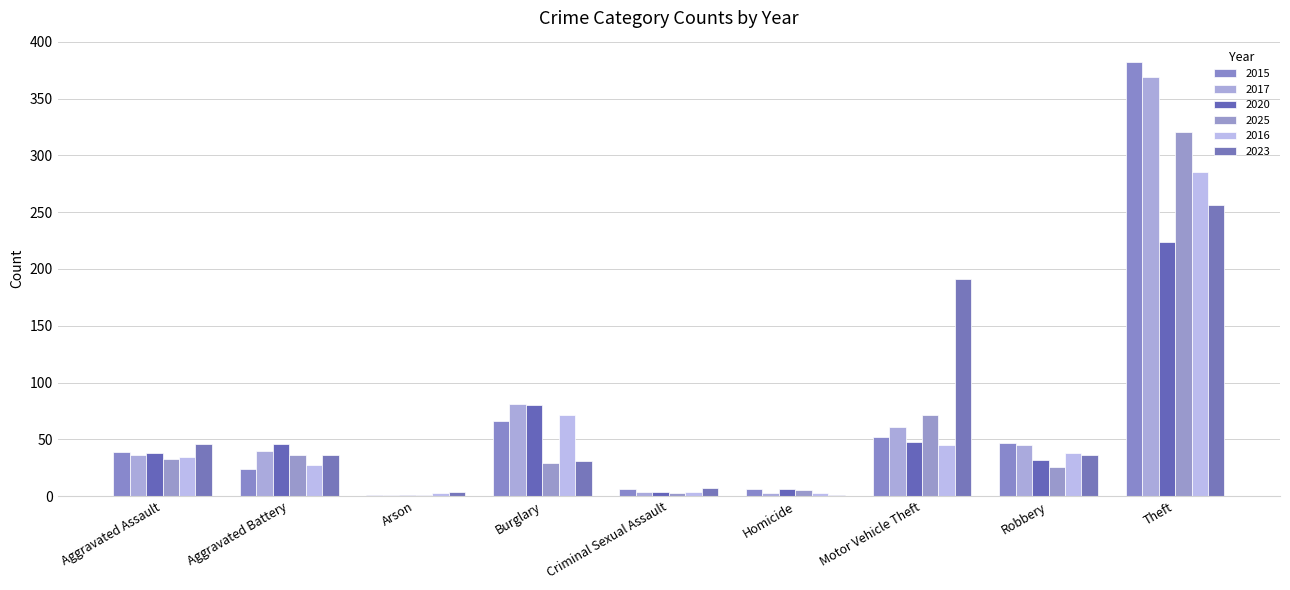

Reading right to left, transcribe all the data shown in this chart.

2015: Theft=382	Robbery=47	Motor Vehicle Theft=52	Homicide=6	Criminal Sexual Assault=6	Burglary=66	Arson=1	Aggravated Battery=24	Aggravated Assault=39
2017: Theft=369	Robbery=45	Motor Vehicle Theft=61	Homicide=3	Criminal Sexual Assault=4	Burglary=81	Arson=1	Aggravated Battery=40	Aggravated Assault=36
2020: Theft=224	Robbery=32	Motor Vehicle Theft=48	Homicide=6	Criminal Sexual Assault=4	Burglary=80	Arson=1	Aggravated Battery=46	Aggravated Assault=38
2025: Theft=321	Robbery=26	Motor Vehicle Theft=71	Homicide=5	Criminal Sexual Assault=3	Burglary=29	Arson=1	Aggravated Battery=36	Aggravated Assault=33
2016: Theft=285	Robbery=38	Motor Vehicle Theft=45	Homicide=3	Criminal Sexual Assault=4	Burglary=71	Arson=3	Aggravated Battery=27	Aggravated Assault=34
2023: Theft=256	Robbery=36	Motor Vehicle Theft=191	Homicide=1	Criminal Sexual Assault=7	Burglary=31	Arson=4	Aggravated Battery=36	Aggravated Assault=46